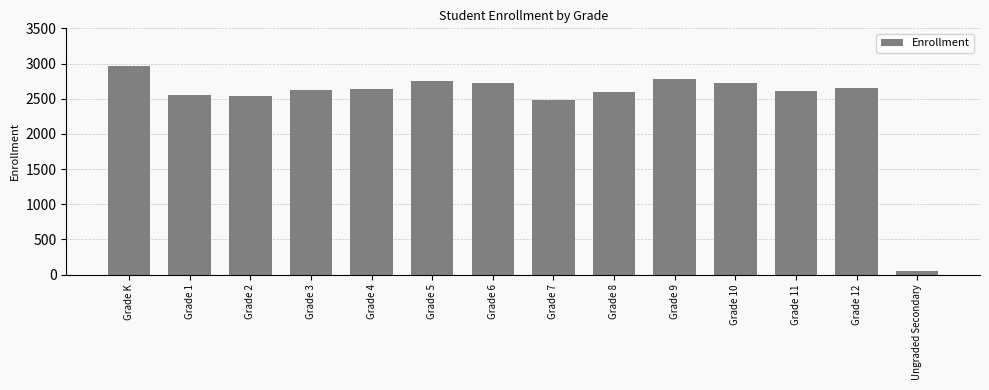

Is it true that the value at Grade 8 is 2599?

True